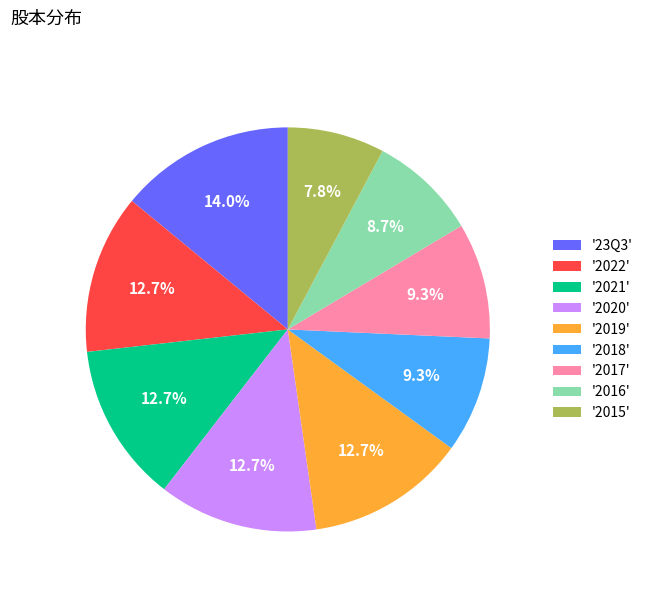

Does any single category account for the majority?

No